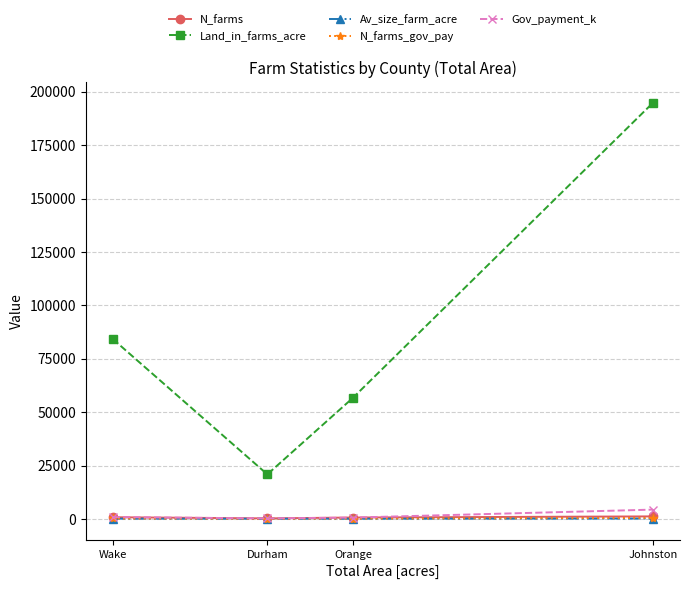

True or false: Av_size_farm_acre and N_farms intersect in this chart.

False